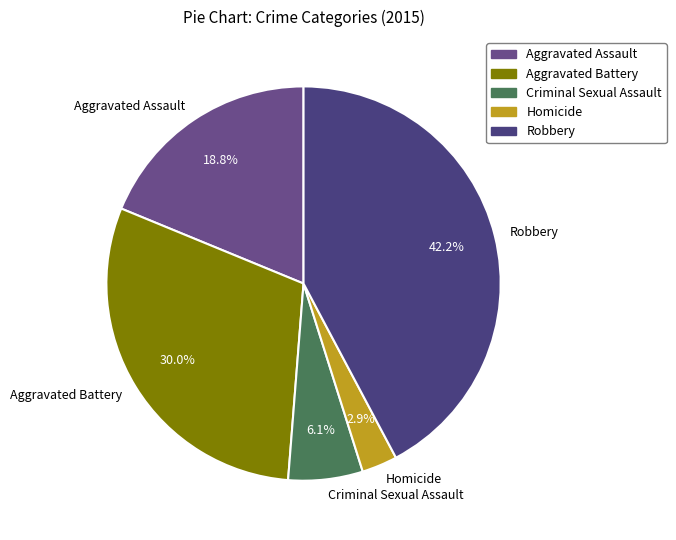

Which slice is the largest?

Robbery